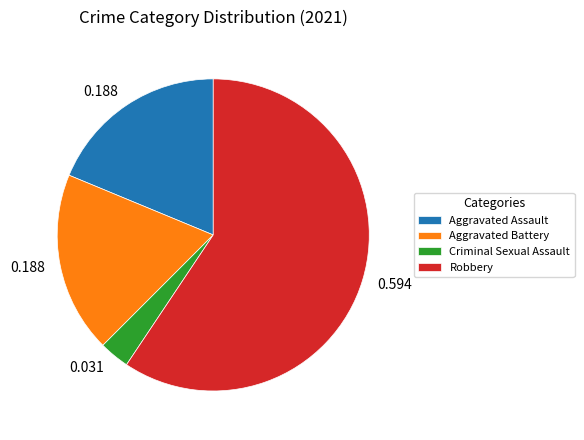

Do Aggravated Assault and Criminal Sexual Assault together represent more than half of the pie?

No